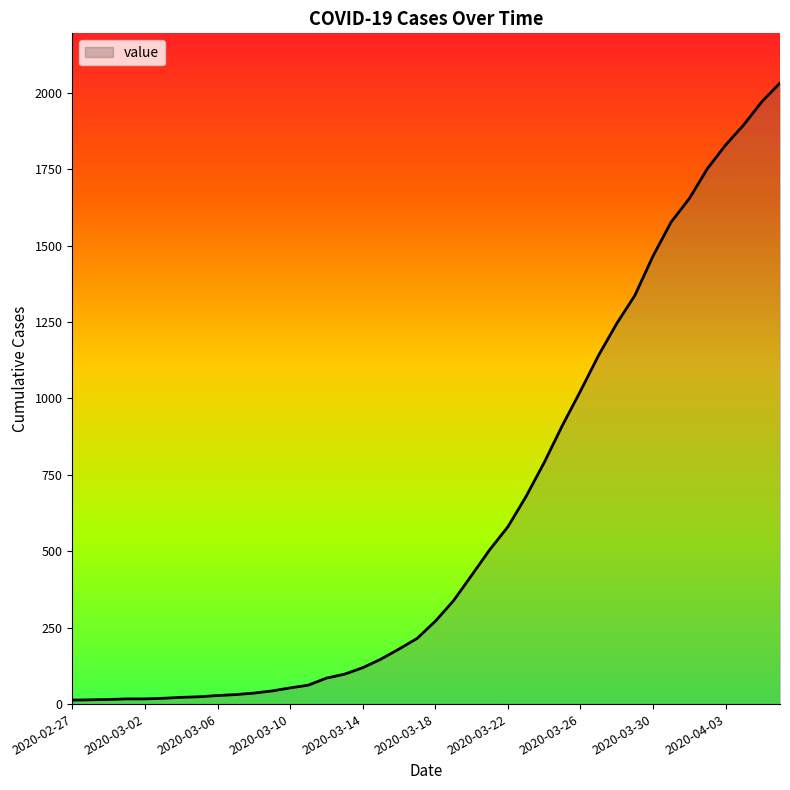

What is the difference between the maximum and minimum values?

2019